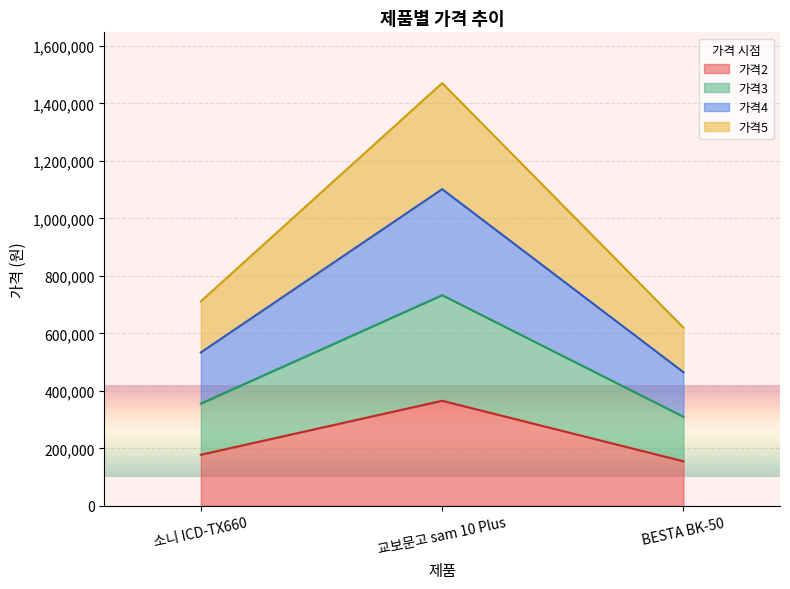

What is the label of the 2nd point from the left?

교보문고 sam 10 Plus